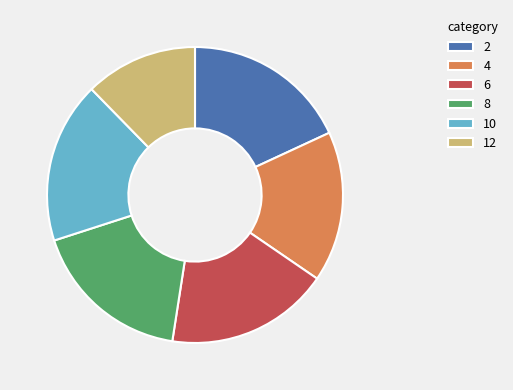

Is it true that 8 is 5% of the pie?

False